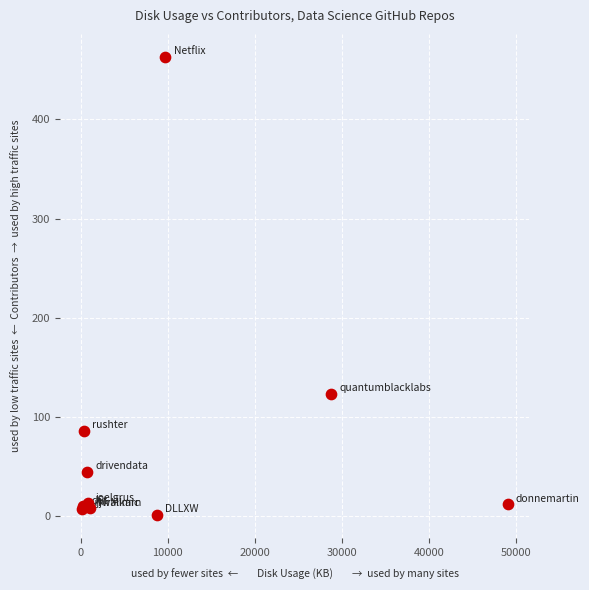

What Y value in the scatter plot is closest to 232?

123